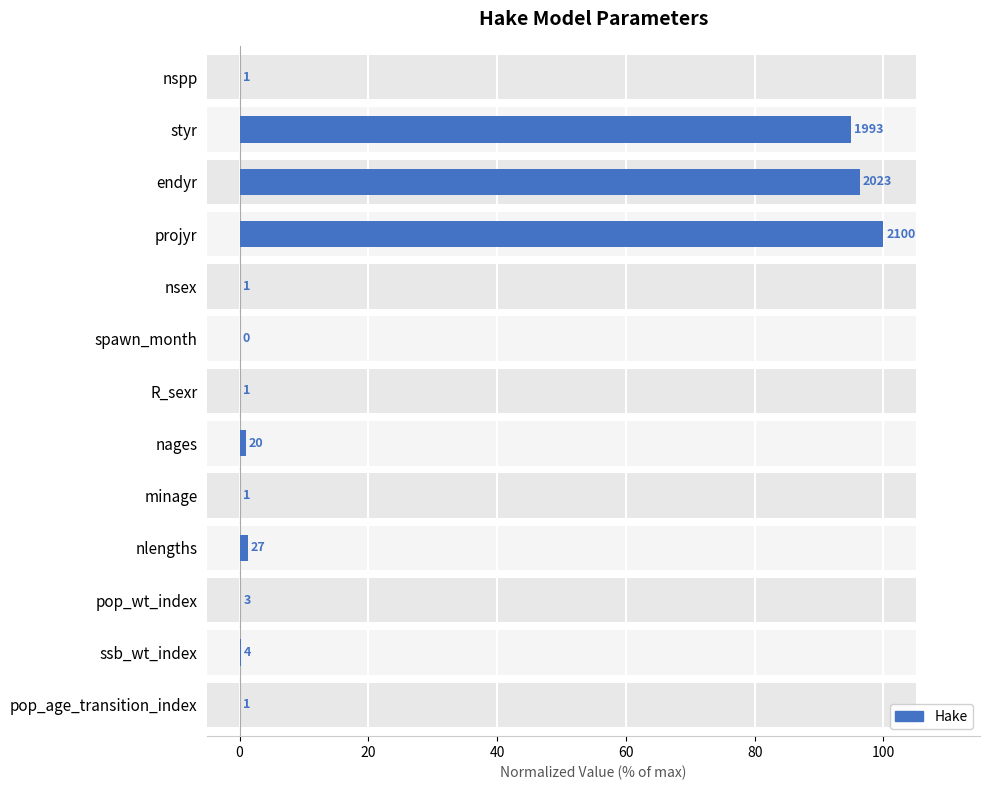

Does the chart contain any negative values?

No